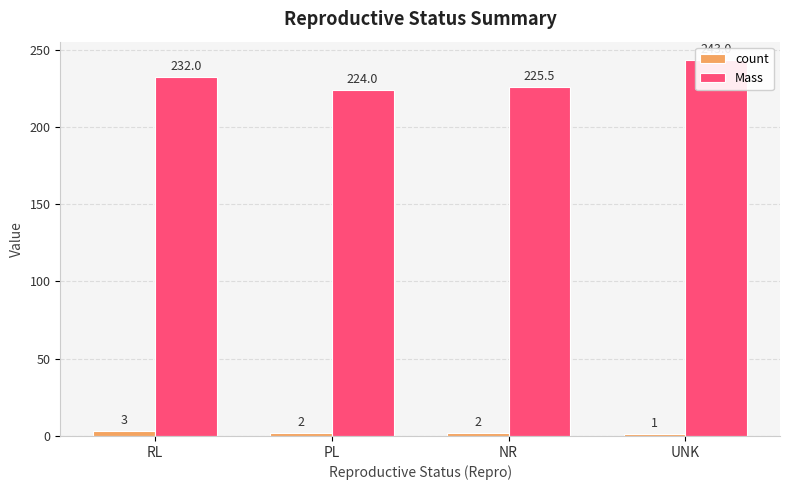

How many distinct data groups are displayed?

2